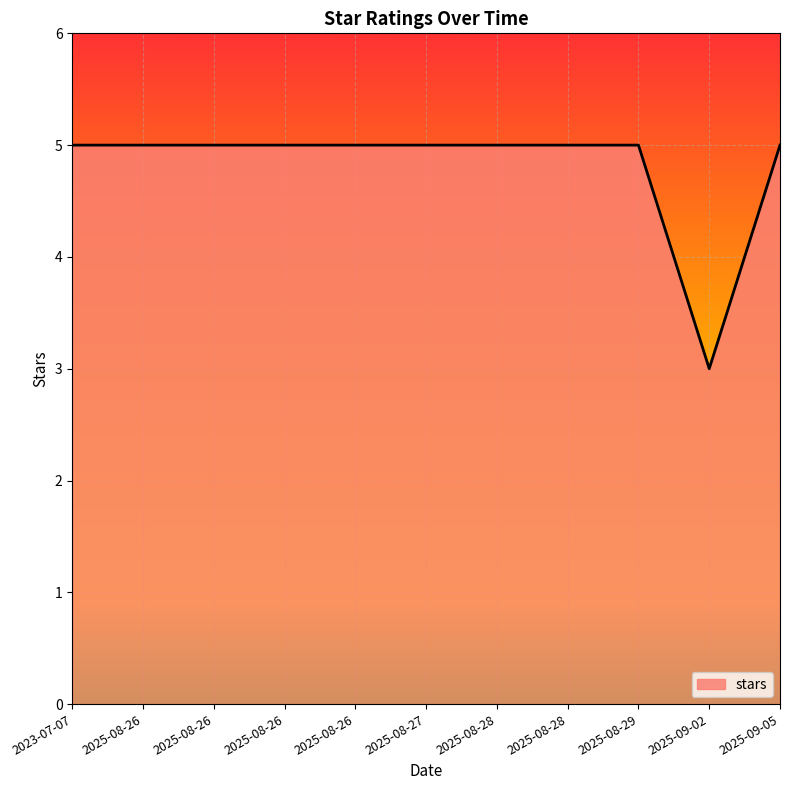

Rank the categories by value from lowest to highest.

2025-09-02, 2023-07-07, 2025-08-26, 2025-08-26, 2025-08-26, 2025-08-26, 2025-08-27, 2025-08-28, 2025-08-28, 2025-08-29, 2025-09-05